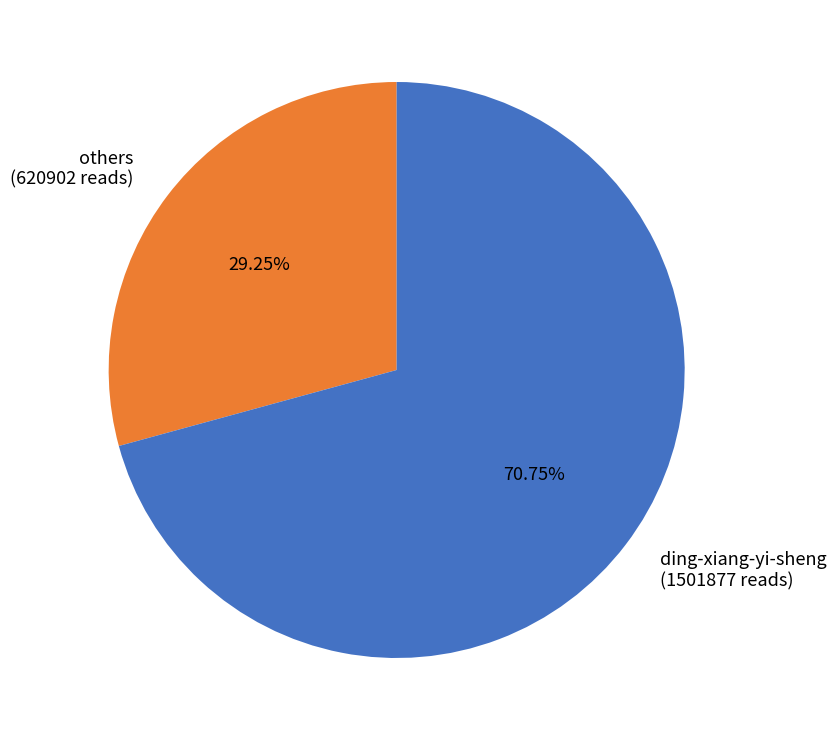

Is the sum of others (620902 reads) and ding-xiang-yi-sheng (1501877 reads) greater than half?

Yes